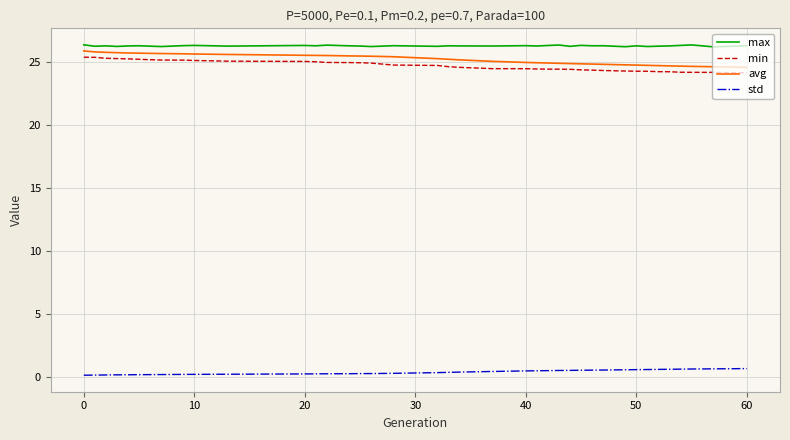

What is the difference between the maximum and minimum values in the min series?

1.2